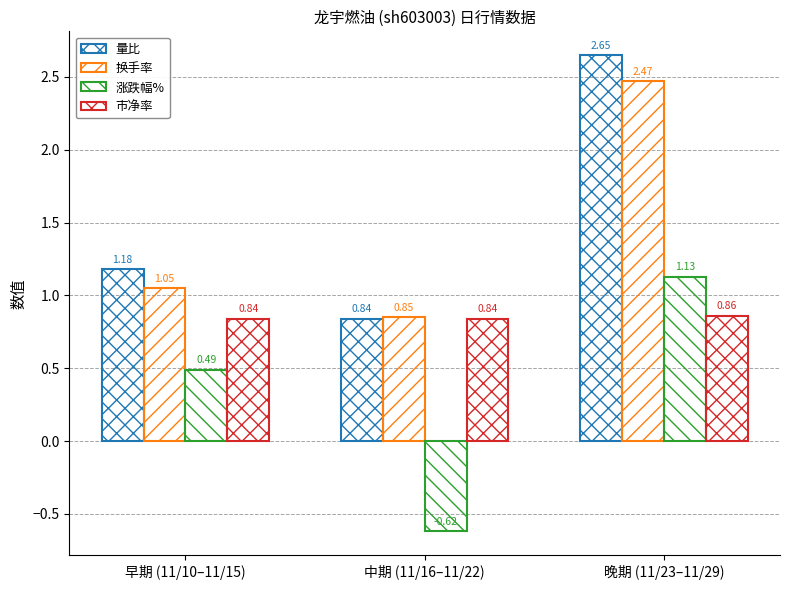

Does the chart contain stacked bars?

No